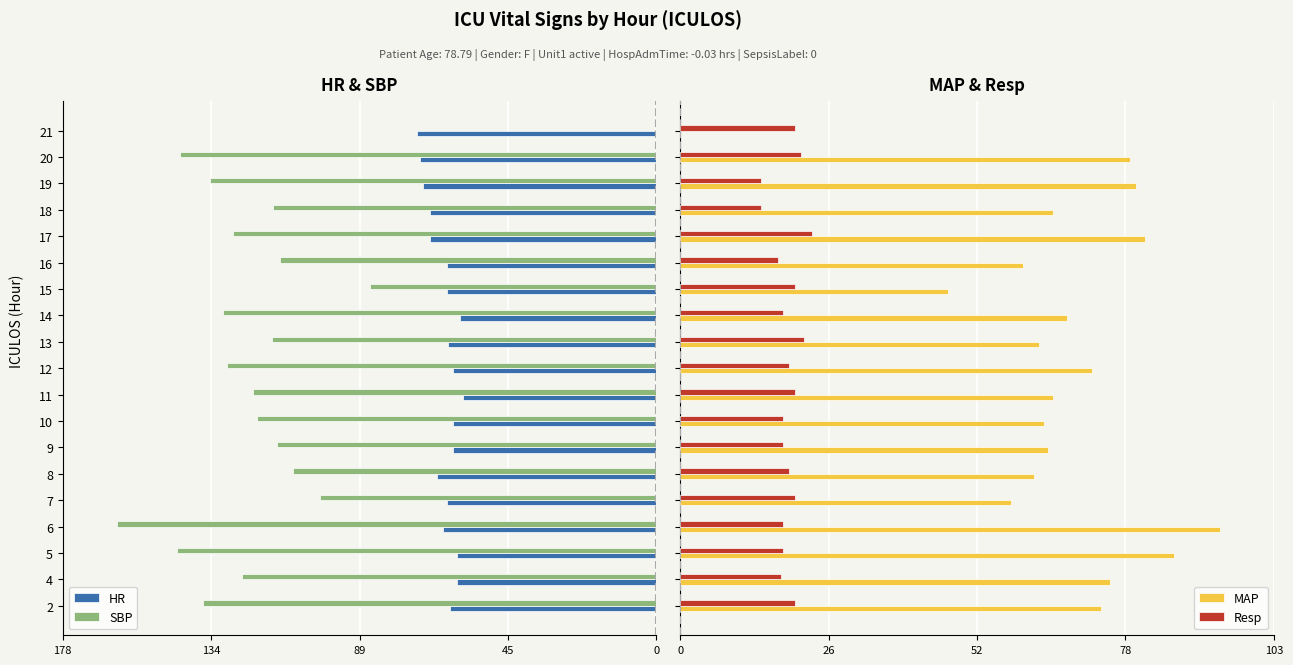

Count the number of data series in this chart.

4